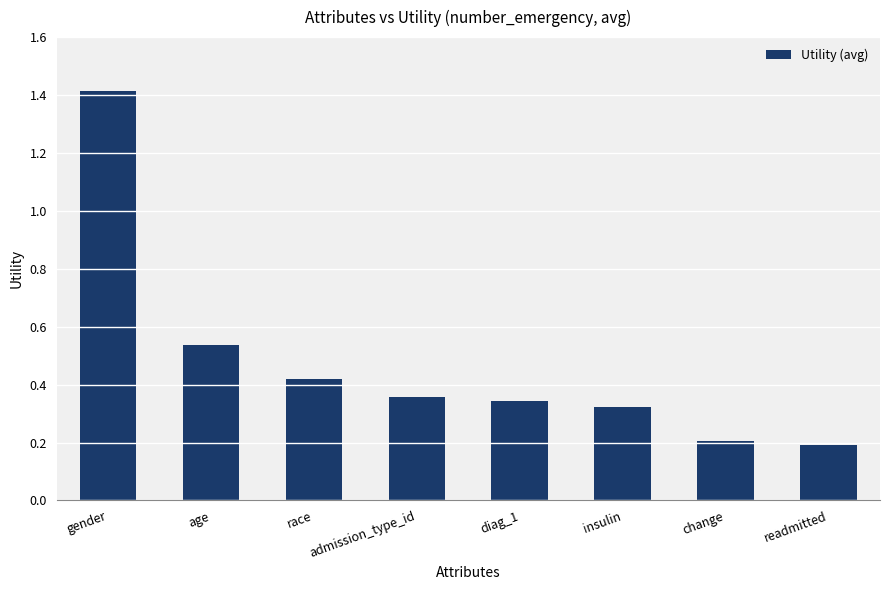

Does the chart contain any negative values?

No